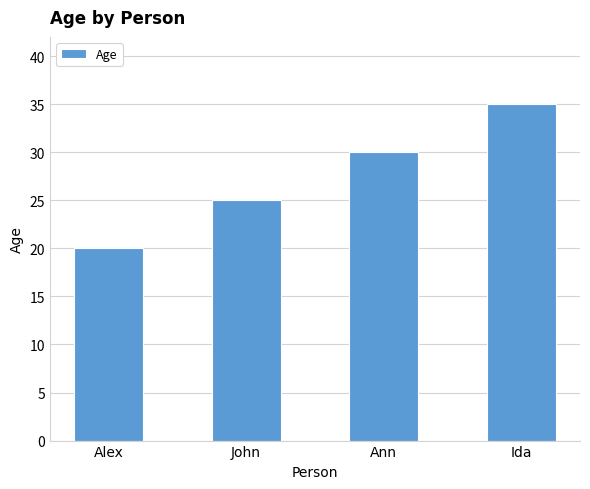

What is the maximum value shown in the chart?

35